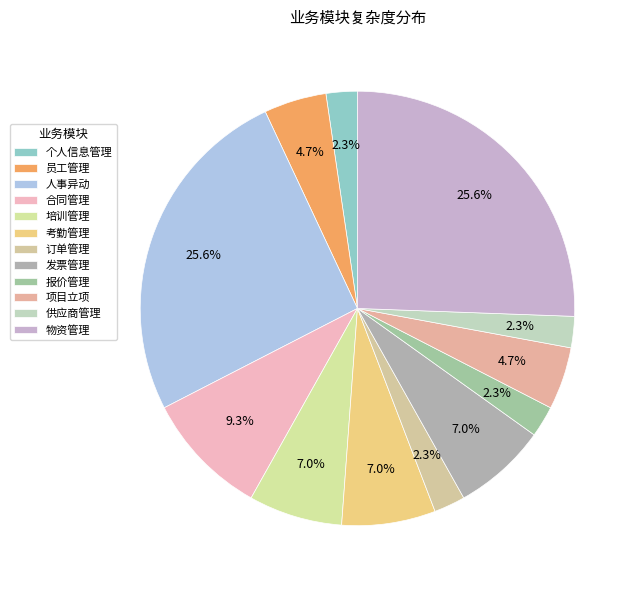

Is the sum of 项目立项 and 员工管理 greater than half?

No